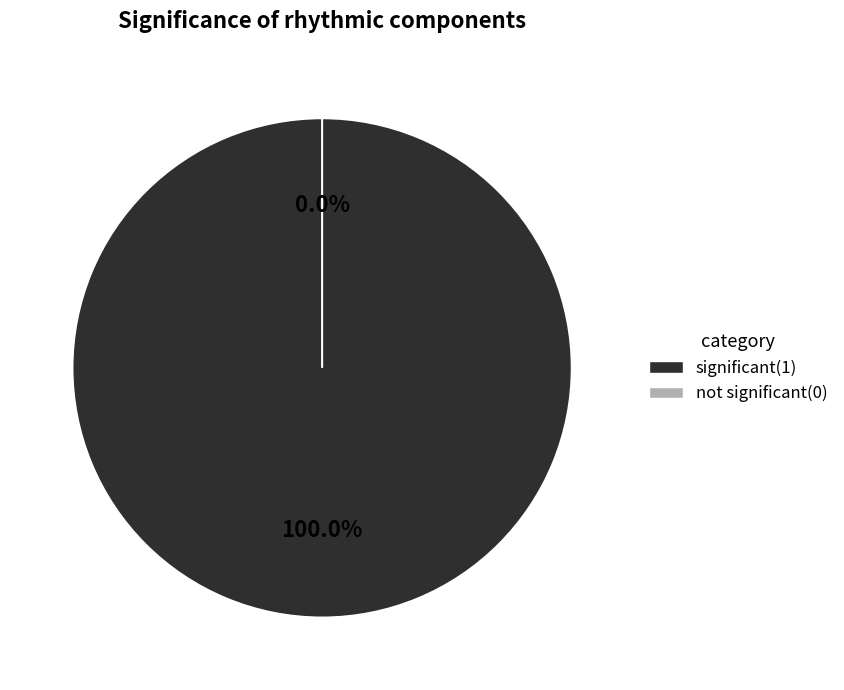

Count the number of slices in the pie.

2